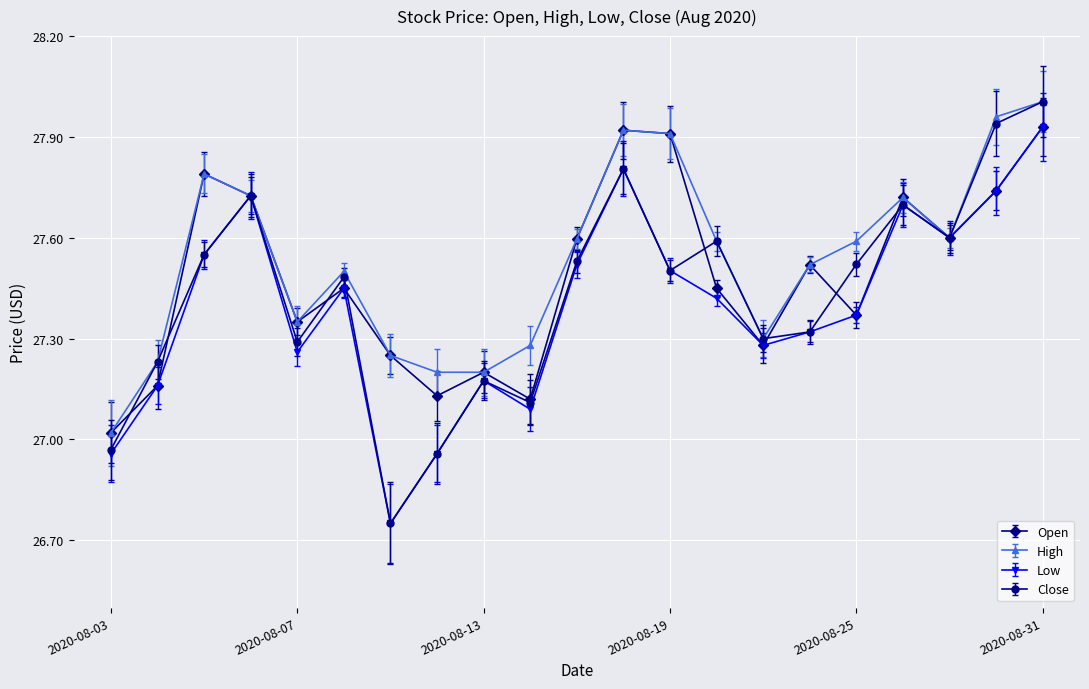

At how many categories does at least one series exceed 27?

21